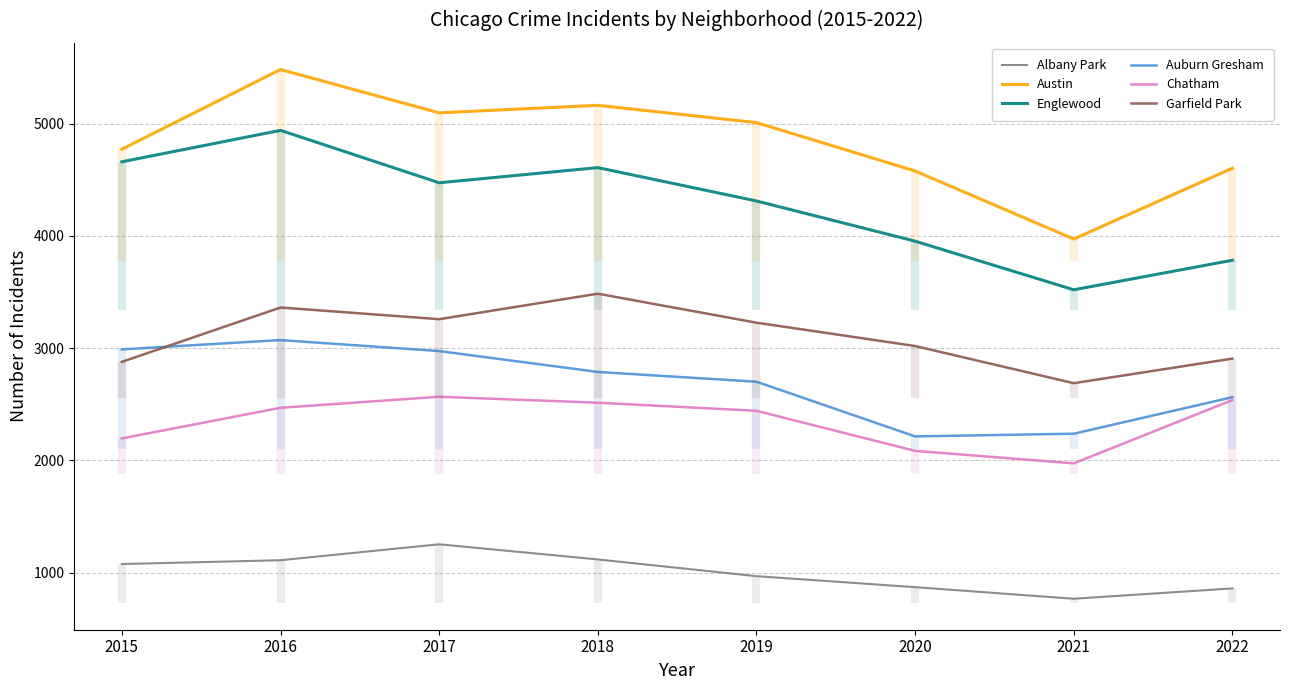

Is it true that Auburn Gresham equals 3071 at 2016?

True